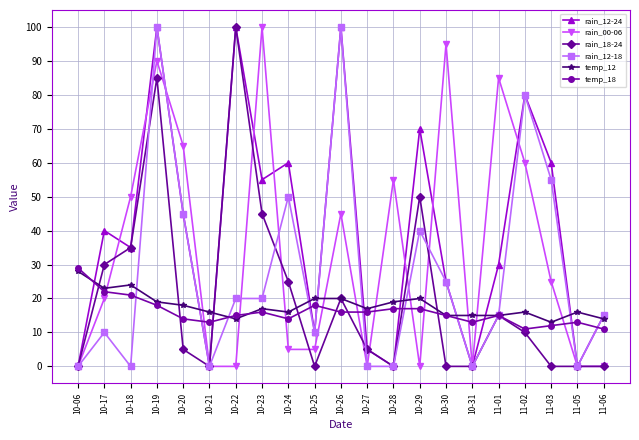

Is the value of rain_12-18 at 11-03 greater than the value of temp_18 at 10-28?

Yes